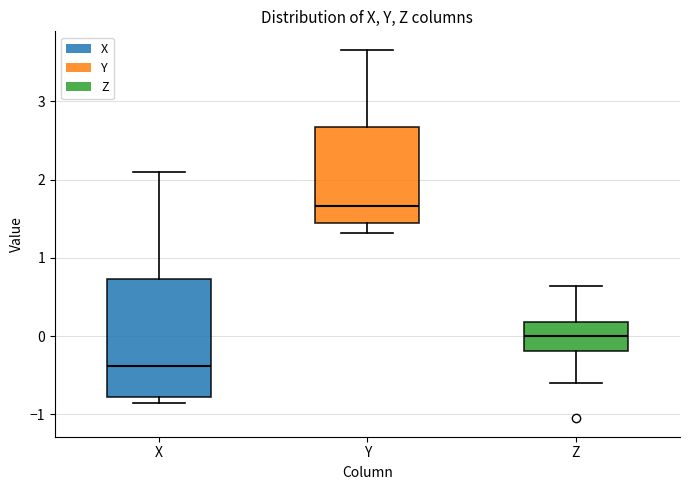

Which box is the tallest, from its lower edge to its upper edge?

X